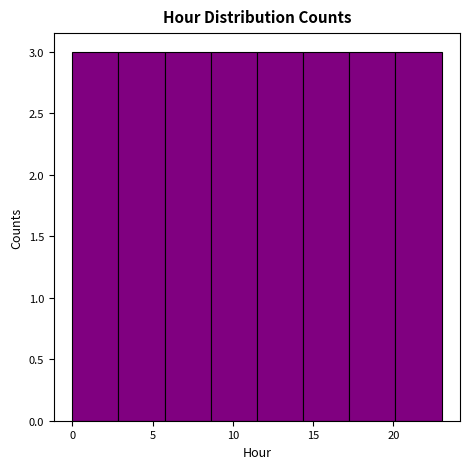

Reading left to right, list every bar in this chart as the range it spans on the x-axis followed by its height. Neither the bar edges nor the heights are printed on the chart, so give them approximately, as read against the axes.

0.0 to 3.0: 3
3.0 to 6.0: 3
6.0 to 8.5: 3
8.5 to 11.5: 3
11.5 to 14.5: 3
14.5 to 17.5: 3
17.5 to 20.0: 3
20.0 to 23.0: 3